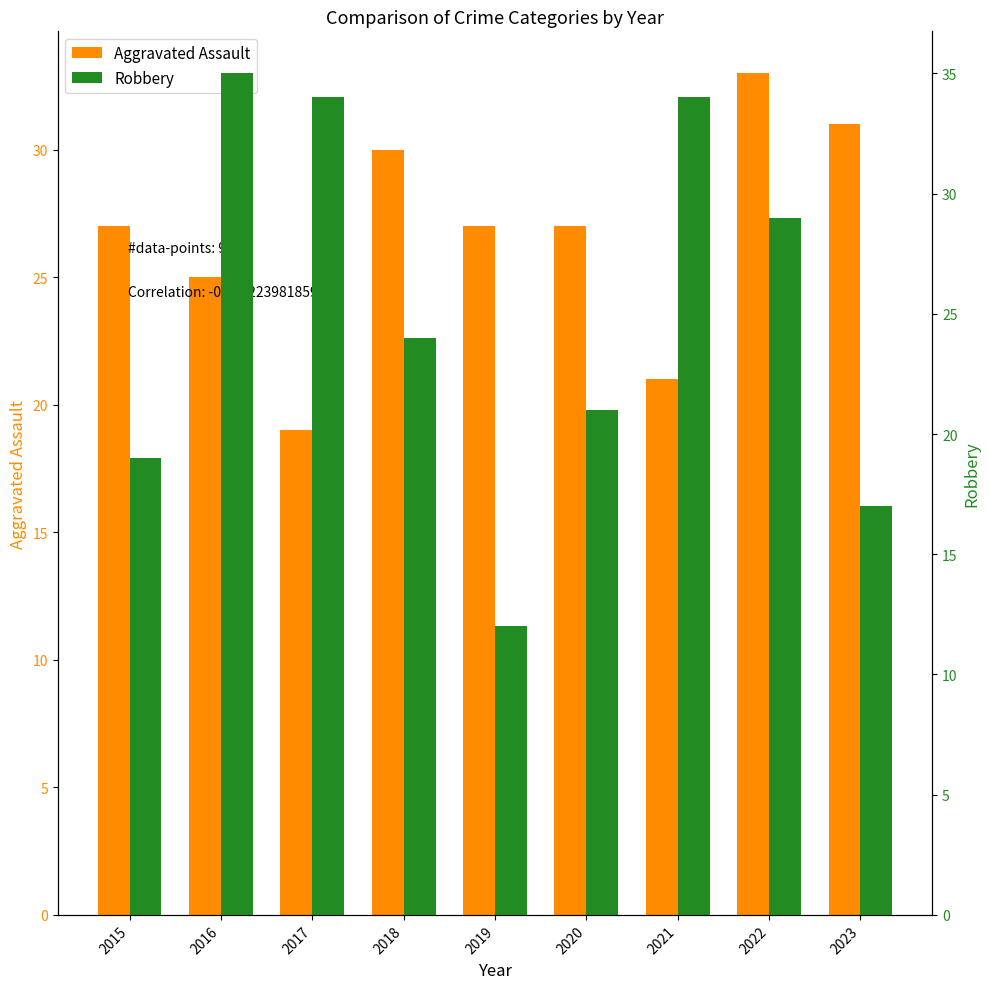

Reading left to right, list all the values displayed in this chart.

Aggravated Assault: 27	25	19	30	27	27	21	33	31
Robbery: 19	35	34	24	12	21	34	29	17